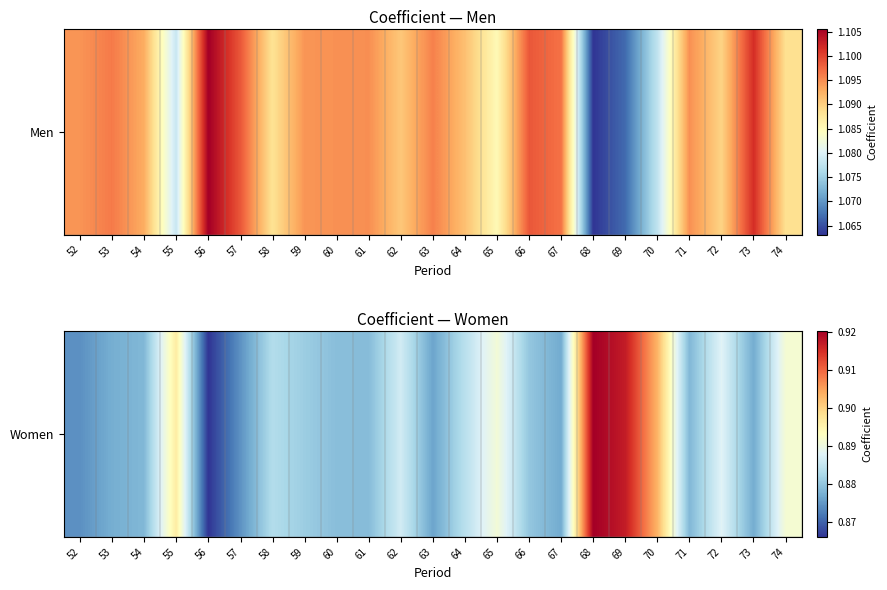

What is the sum of the values at 67 and 62?

1.8